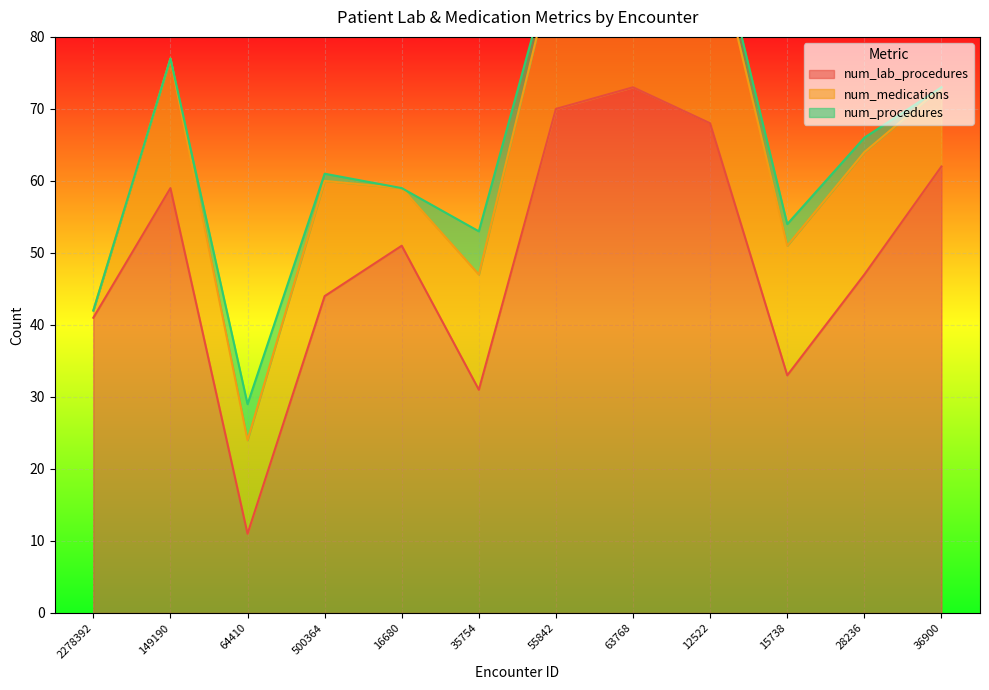

True or false: num_lab_procedures and num_procedures intersect in this chart.

False